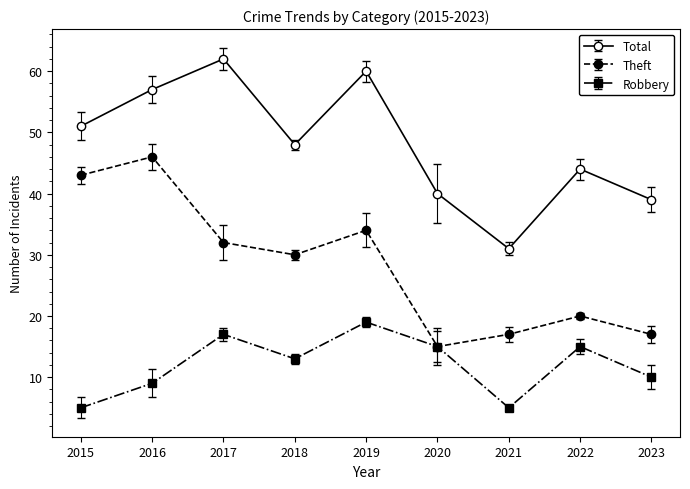

True or false: Total and Theft intersect in this chart.

False